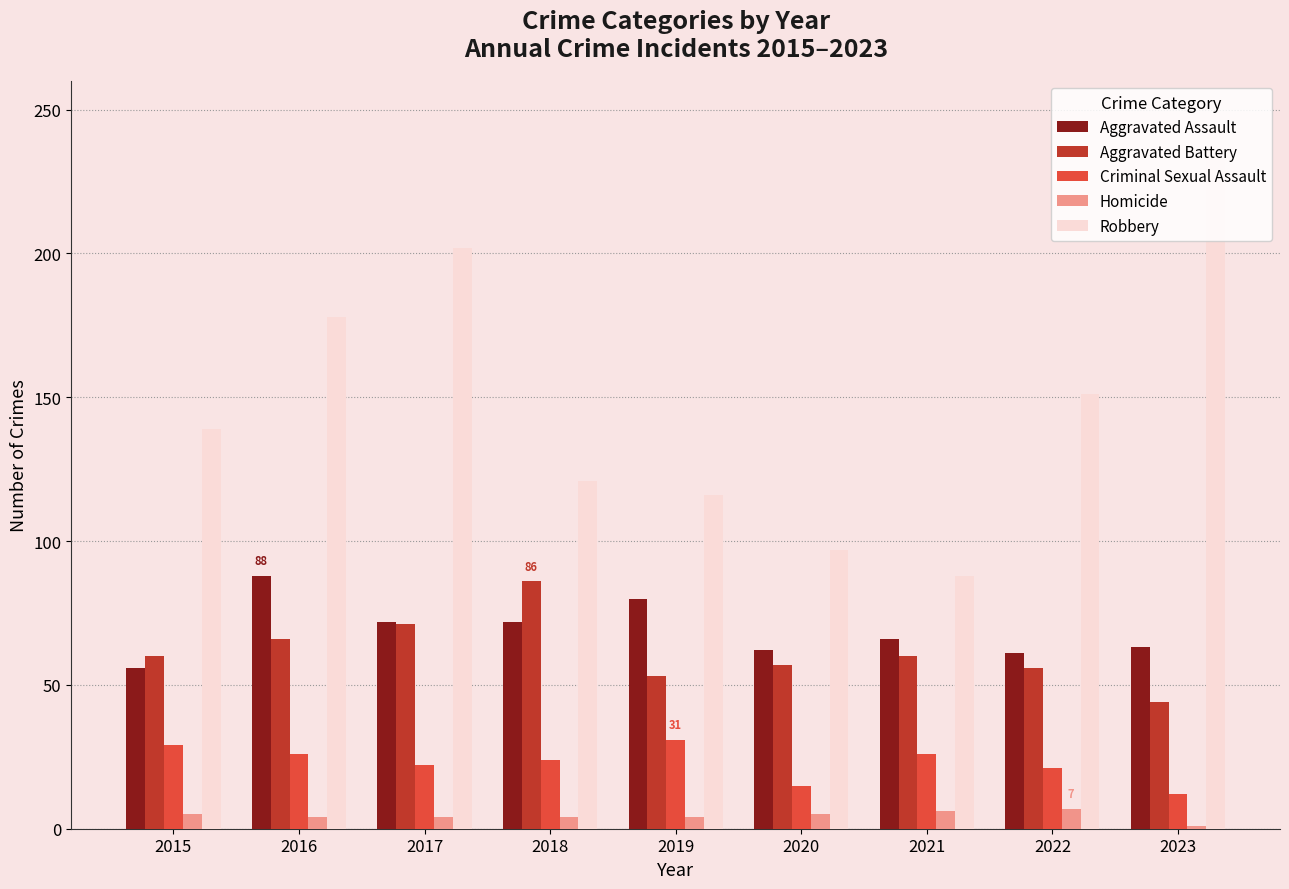

Is it true that Homicide equals 1 at 2023?

True